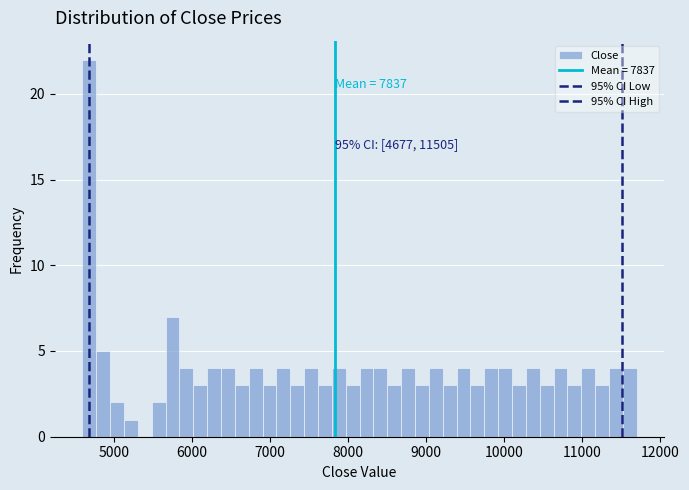

Read against the x-axis, roughly where is the centre of the tallest bar?

4700